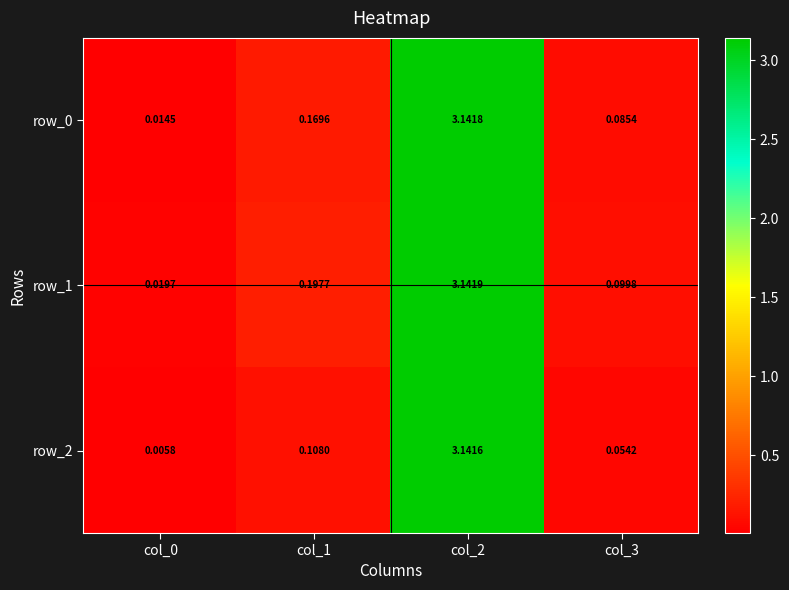

What is the greatest value displayed?

3.1